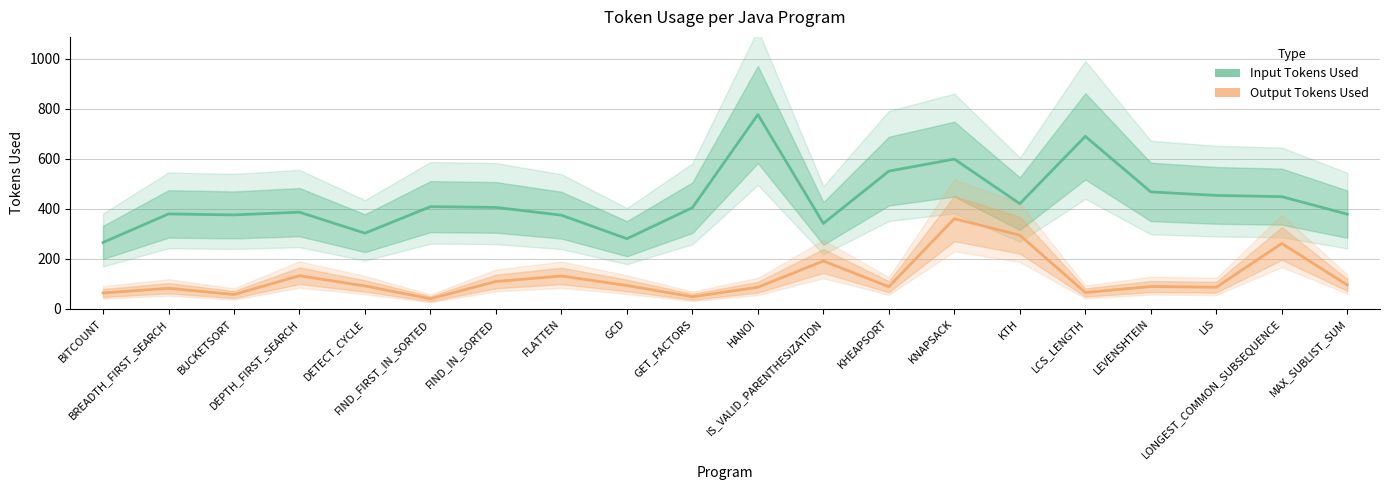

True or false: Output Tokens Used and Input Tokens Used cross at least once.

False